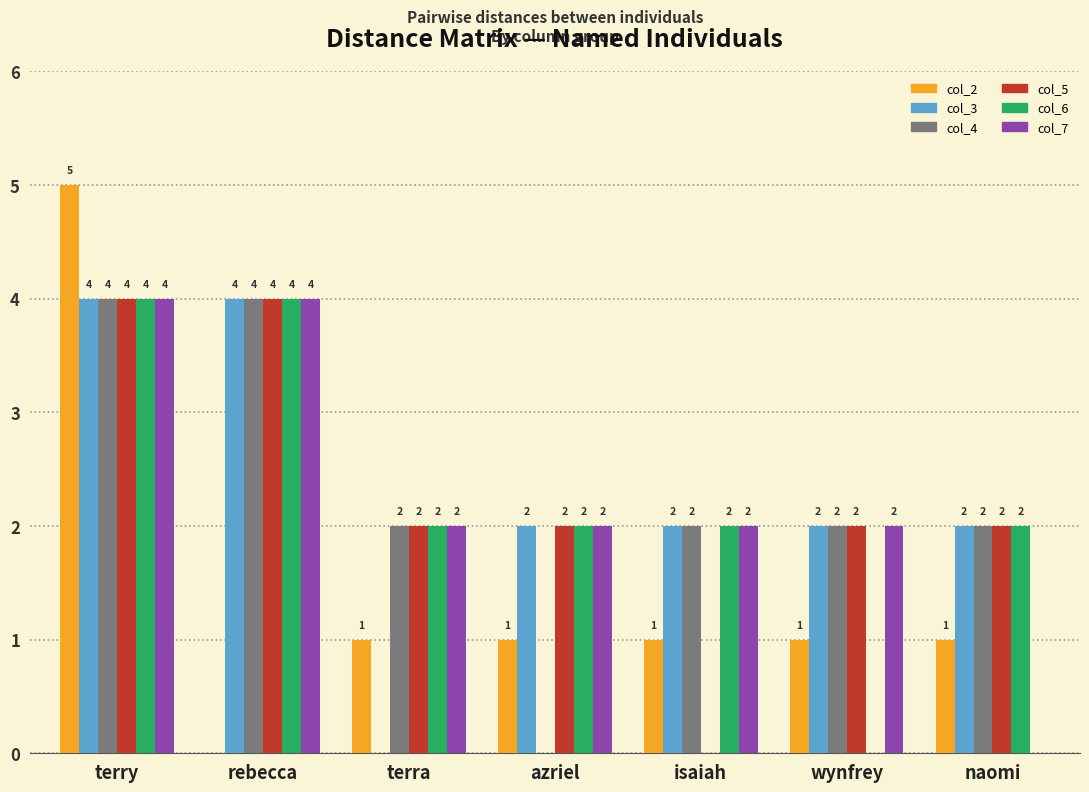

What is the difference between the col_5 values at azriel and terry?

2